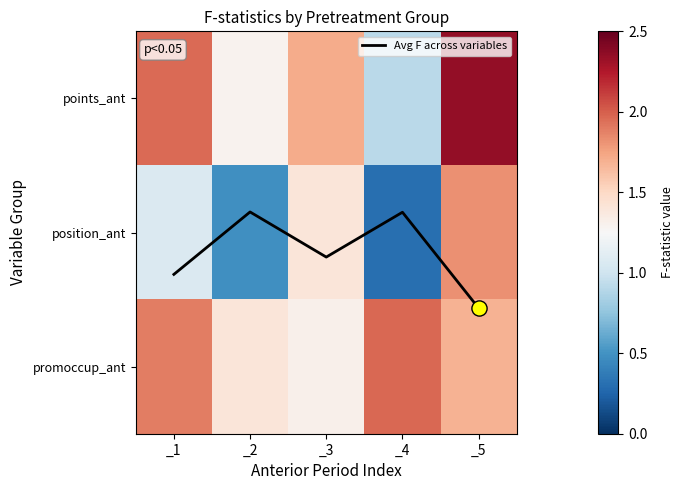

Read the promoccup_ant value at _3.

1.3